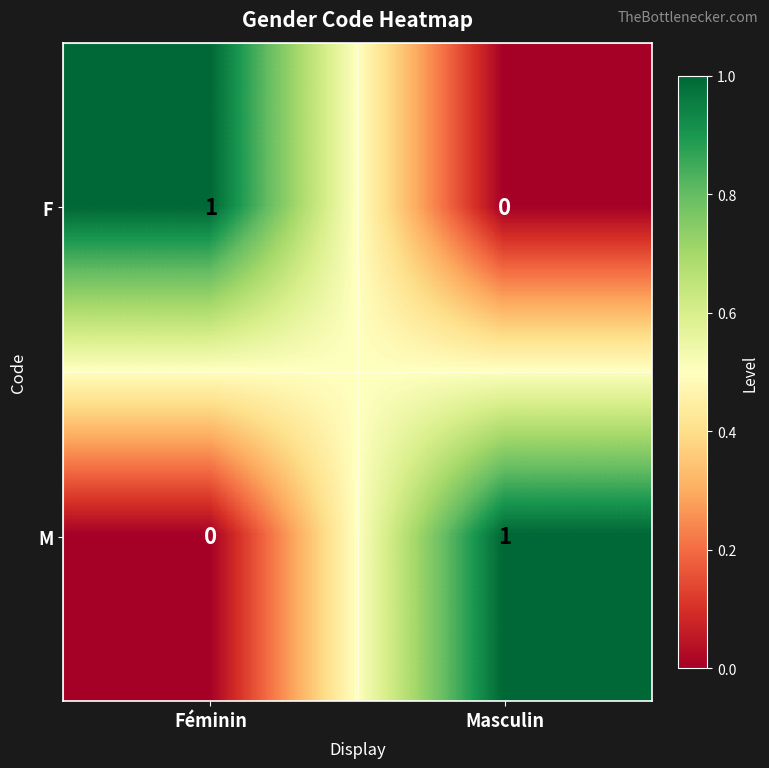

List the labels in order of M value, smallest first.

Féminin, Masculin